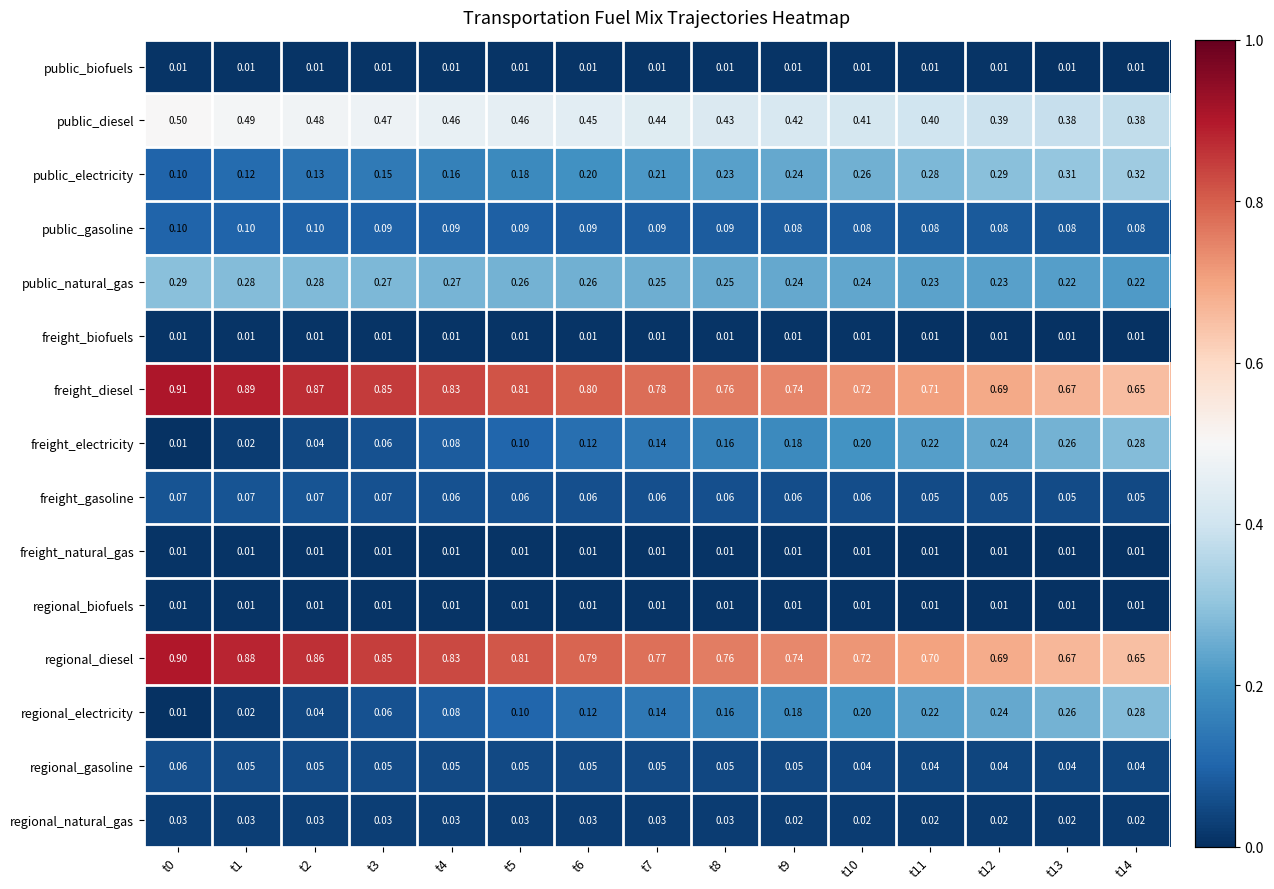

Which series has the largest total across all categories?

freight_diesel